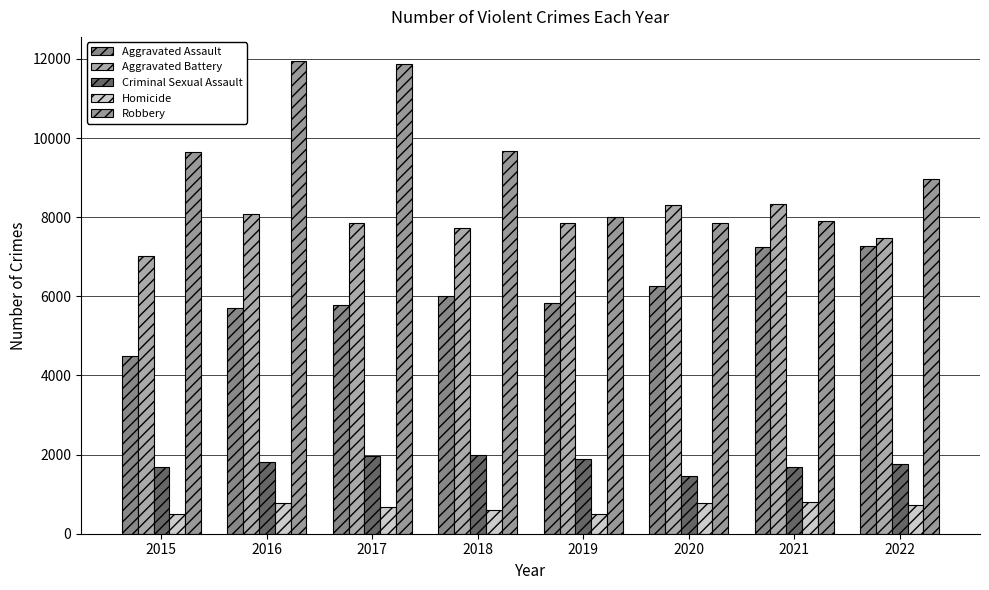

At which label is Aggravated Assault closest to 5878?

2019